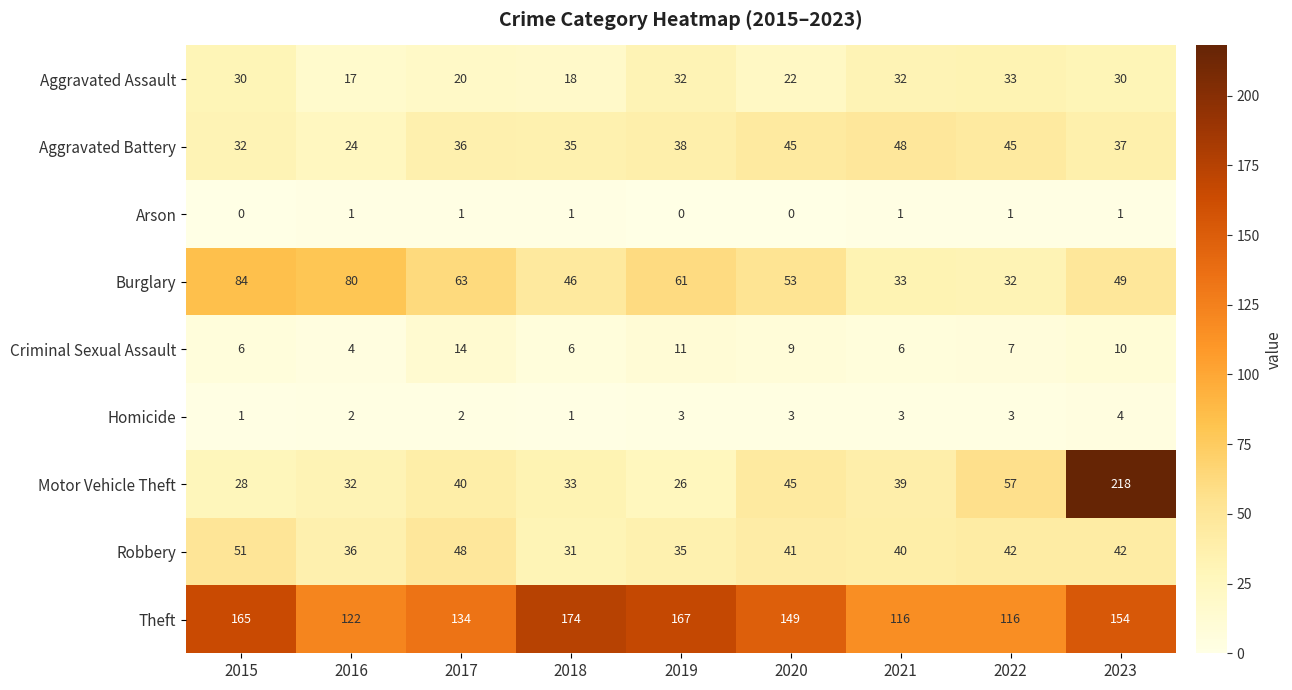

True or false: Aggravated Assault has a value of 10 at 2016.

False